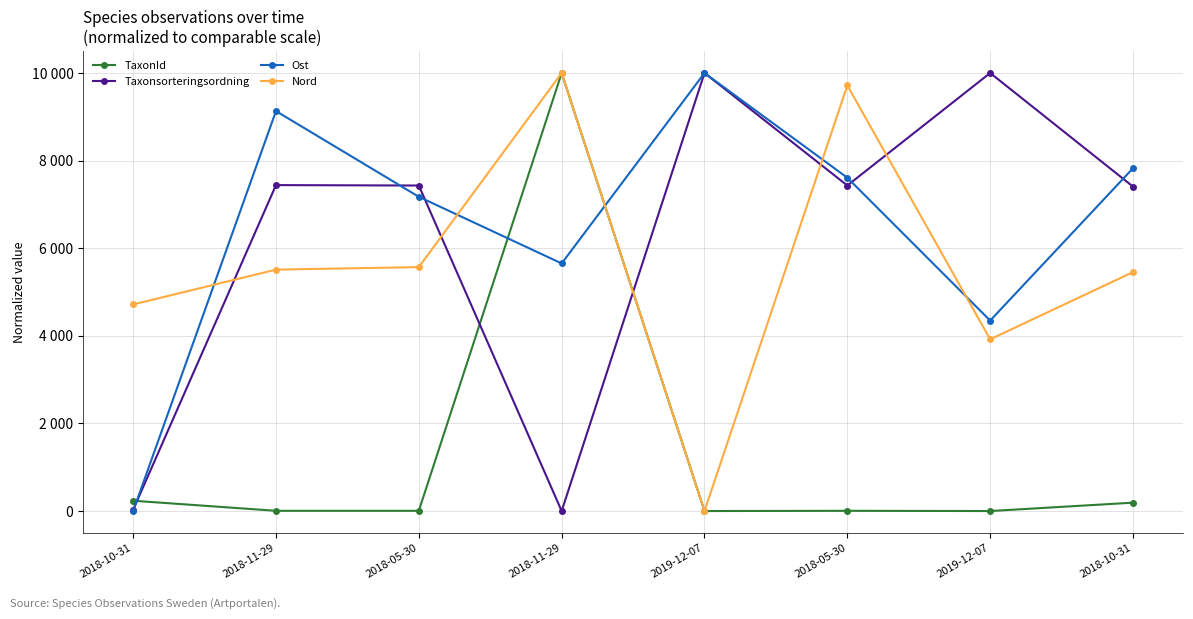

Rank the categories by Ost value from highest to lowest.

2019-12-07, 2018-11-29, 2018-10-31, 2018-05-30, 2018-05-30, 2018-11-29, 2019-12-07, 2018-10-31